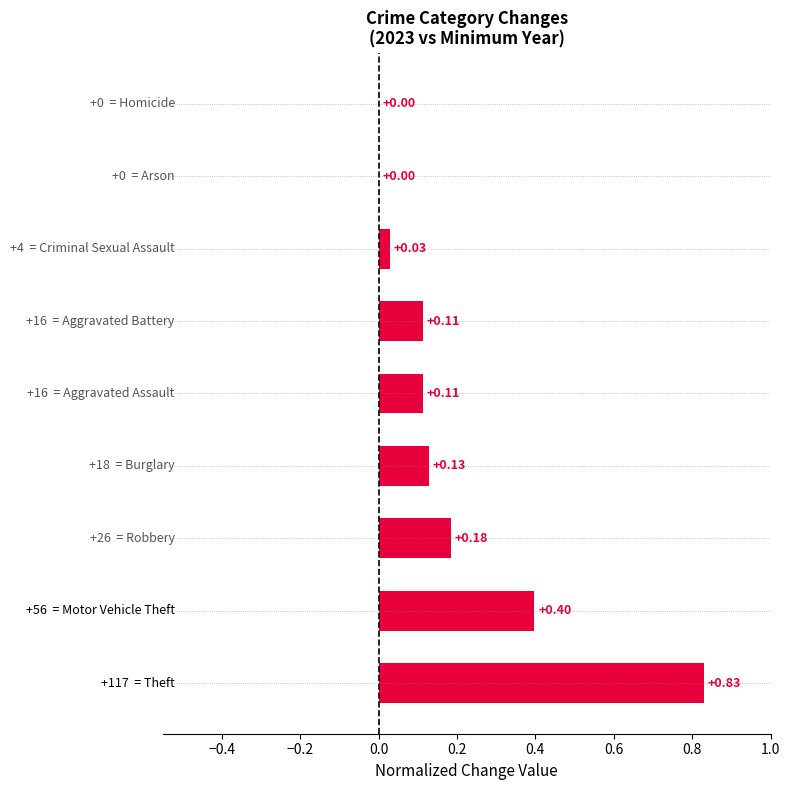

What is the sum of all values?

1.8